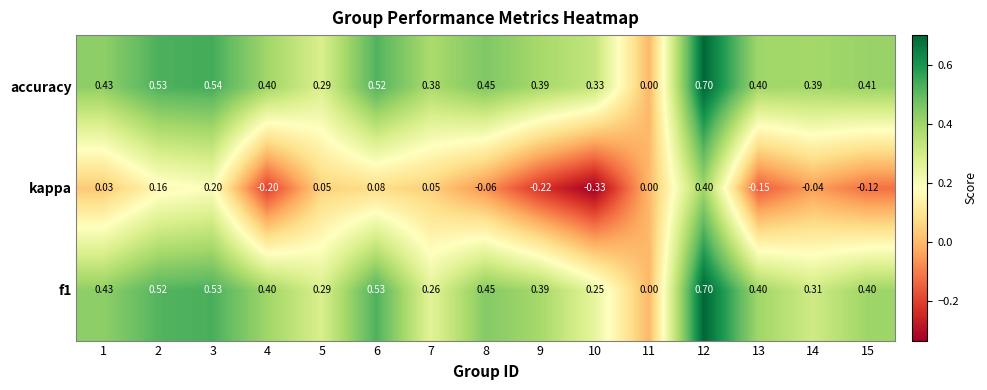

Which series has the largest range (max minus min)?

kappa